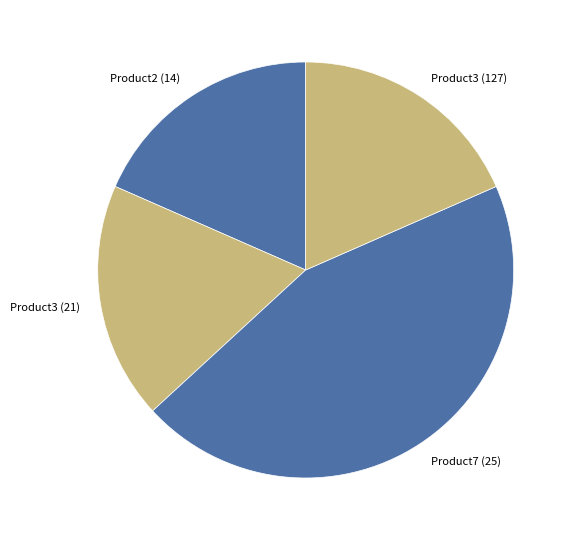

How many segments does this pie chart have?

4